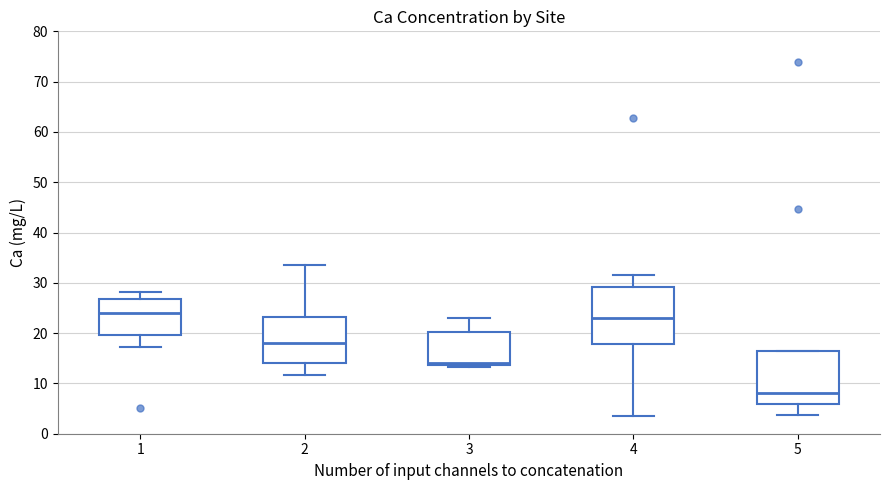

Reading left to right, read every box against the y-axis: the position of its median line, the range the box covers, and the ends of its whiskers. The values are not printed on the chart, so give them approximately, as read against the axis.

1: median 24, box 20 to 27, whiskers 17 to 28
2: median 18, box 14 to 23, whiskers 12 to 34
3: median 14 (just above the box's lower edge), box 14 to 20, whiskers 13 to 23
4: median 23, box 18 to 29, whiskers 3 to 32
5: median 8, box 6 to 17, whiskers 4 to 17